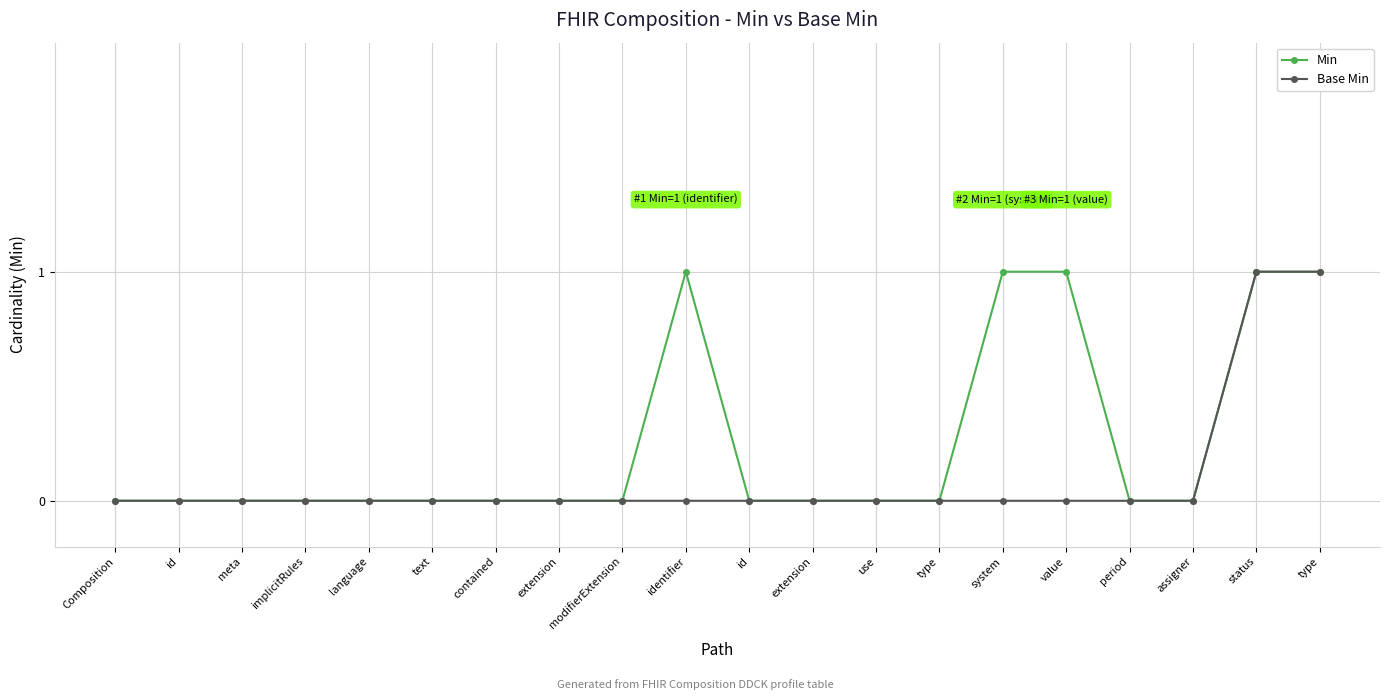

Which label corresponds to the largest value in the chart?

identifier